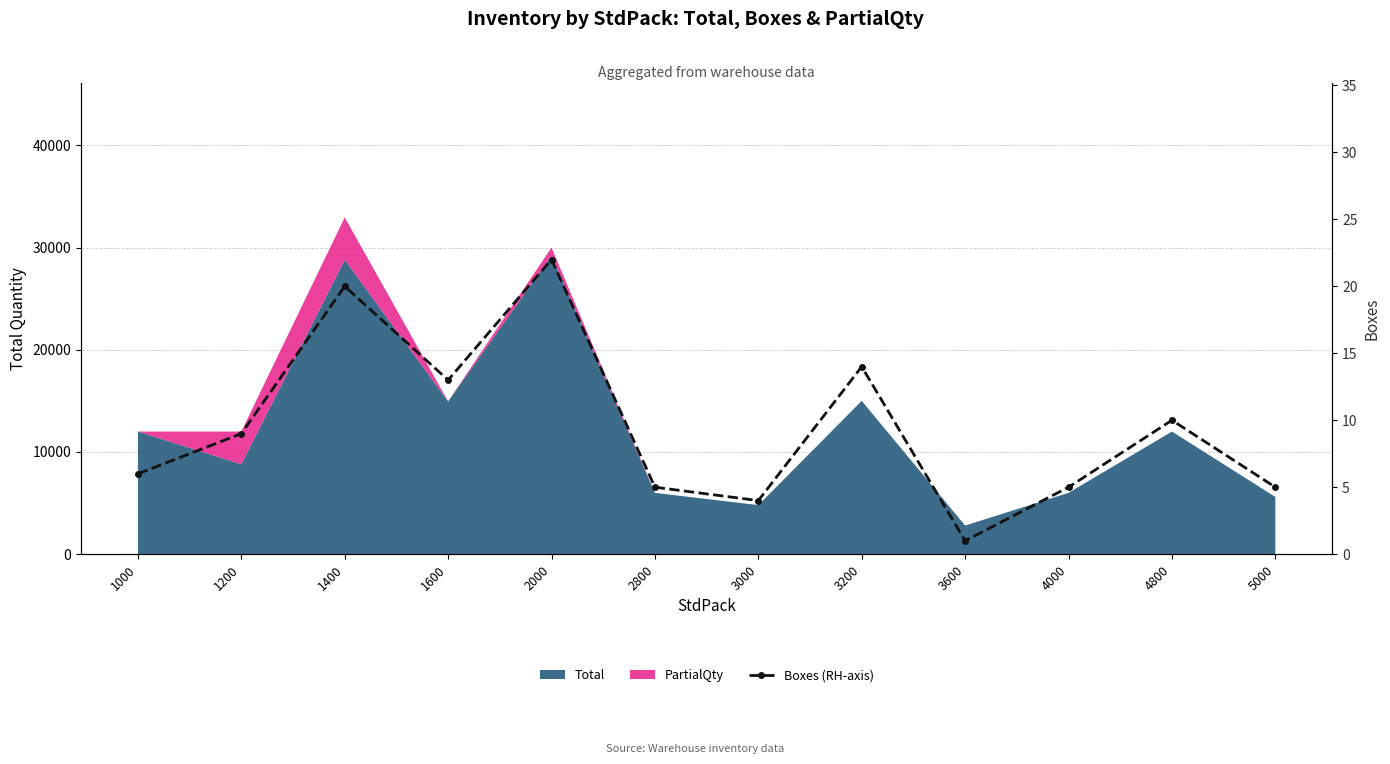

Count the number of categories in the chart.

12